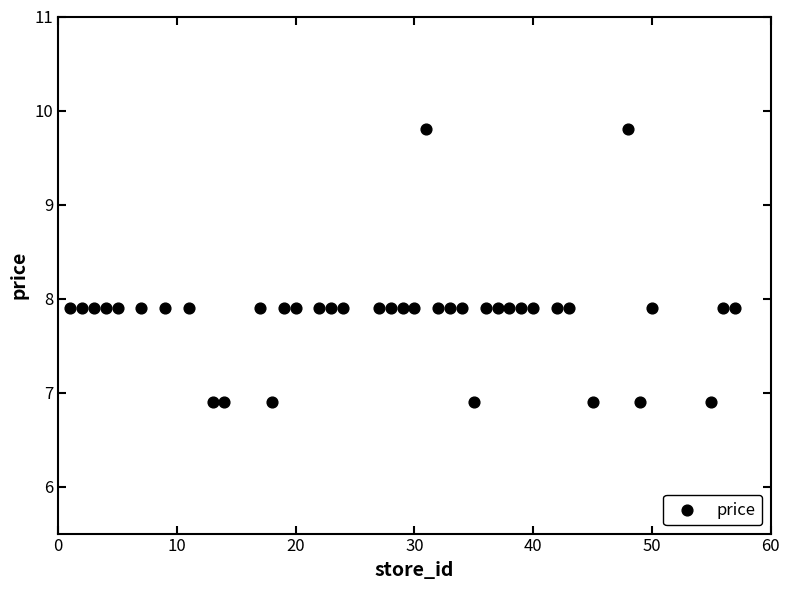

What is the range of Y values (max minus min)?

2.9